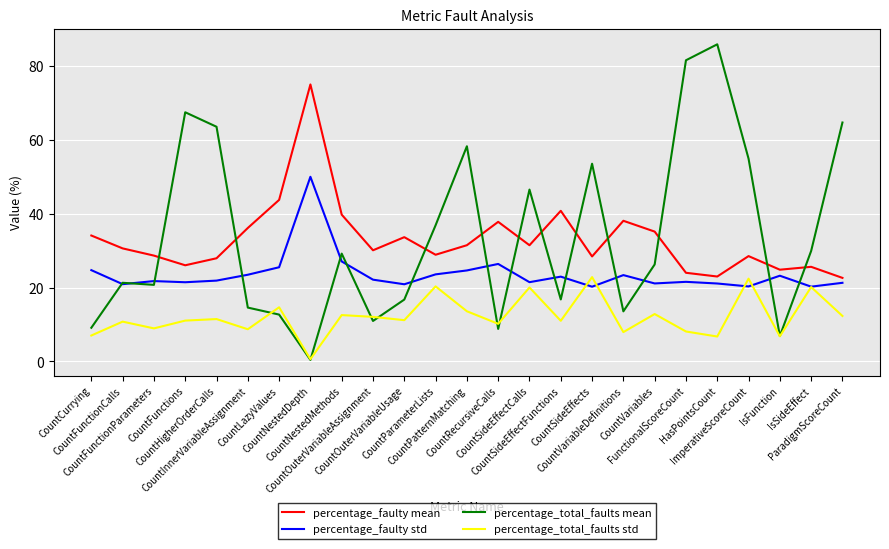

What is the highest value of the percentage_faulty mean series?

75.0